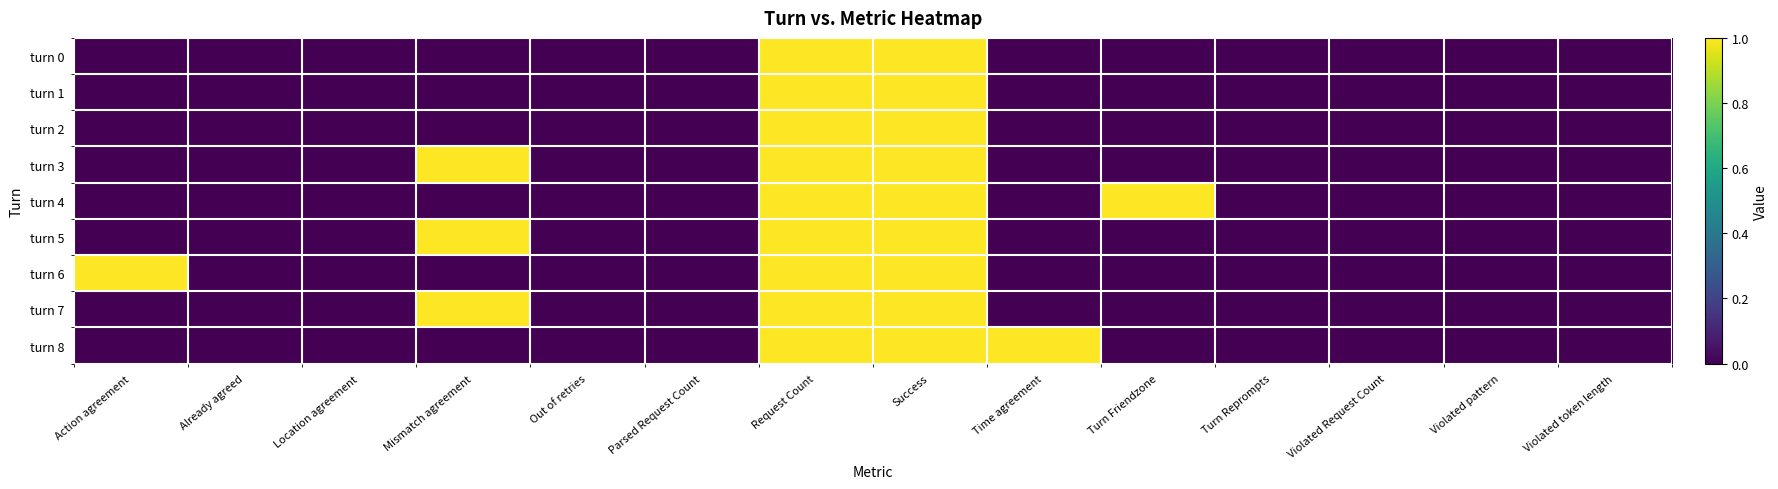

Reading left to right, transcribe all the data shown in this chart.

turn 0: Action agreement=0	Already agreed=0	Location agreement=0	Mismatch agreement=0	Out of retries=0	Parsed Request Count=0	Request Count=1	Success=1	Time agreement=0	Turn Friendzone=0	Turn Reprompts=0	Violated Request Count=0	Violated pattern=0	Violated token length=0
turn 1: Action agreement=0	Already agreed=0	Location agreement=0	Mismatch agreement=0	Out of retries=0	Parsed Request Count=0	Request Count=1	Success=1	Time agreement=0	Turn Friendzone=0	Turn Reprompts=0	Violated Request Count=0	Violated pattern=0	Violated token length=0
turn 2: Action agreement=0	Already agreed=0	Location agreement=0	Mismatch agreement=0	Out of retries=0	Parsed Request Count=0	Request Count=1	Success=1	Time agreement=0	Turn Friendzone=0	Turn Reprompts=0	Violated Request Count=0	Violated pattern=0	Violated token length=0
turn 3: Action agreement=0	Already agreed=0	Location agreement=0	Mismatch agreement=1	Out of retries=0	Parsed Request Count=0	Request Count=1	Success=1	Time agreement=0	Turn Friendzone=0	Turn Reprompts=0	Violated Request Count=0	Violated pattern=0	Violated token length=0
turn 4: Action agreement=0	Already agreed=0	Location agreement=0	Mismatch agreement=0	Out of retries=0	Parsed Request Count=0	Request Count=1	Success=1	Time agreement=0	Turn Friendzone=1	Turn Reprompts=0	Violated Request Count=0	Violated pattern=0	Violated token length=0
turn 5: Action agreement=0	Already agreed=0	Location agreement=0	Mismatch agreement=1	Out of retries=0	Parsed Request Count=0	Request Count=1	Success=1	Time agreement=0	Turn Friendzone=0	Turn Reprompts=0	Violated Request Count=0	Violated pattern=0	Violated token length=0
turn 6: Action agreement=1	Already agreed=0	Location agreement=0	Mismatch agreement=0	Out of retries=0	Parsed Request Count=0	Request Count=1	Success=1	Time agreement=0	Turn Friendzone=0	Turn Reprompts=0	Violated Request Count=0	Violated pattern=0	Violated token length=0
turn 7: Action agreement=0	Already agreed=0	Location agreement=0	Mismatch agreement=1	Out of retries=0	Parsed Request Count=0	Request Count=1	Success=1	Time agreement=0	Turn Friendzone=0	Turn Reprompts=0	Violated Request Count=0	Violated pattern=0	Violated token length=0
turn 8: Action agreement=0	Already agreed=0	Location agreement=0	Mismatch agreement=0	Out of retries=0	Parsed Request Count=0	Request Count=1	Success=1	Time agreement=1	Turn Friendzone=0	Turn Reprompts=0	Violated Request Count=0	Violated pattern=0	Violated token length=0